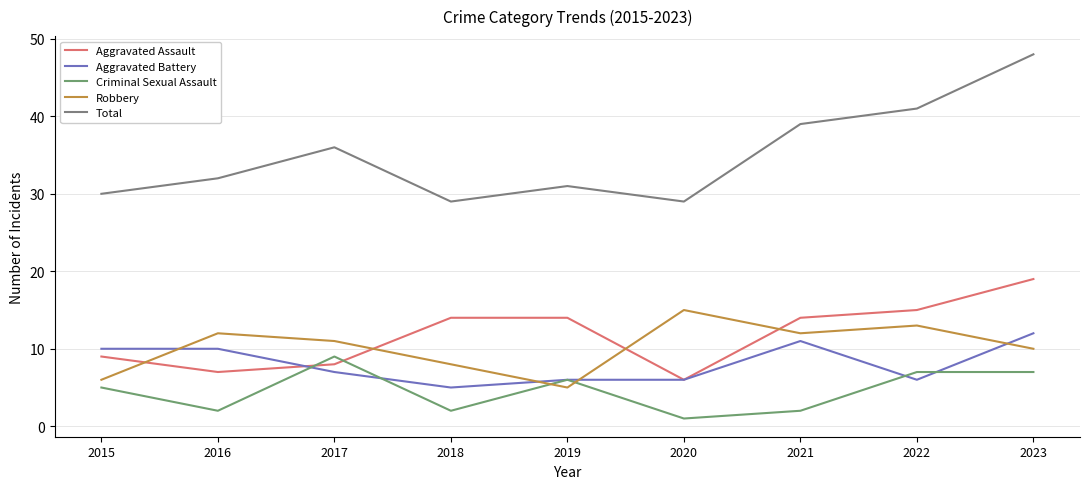

Reading left to right, transcribe all the data shown in this chart.

Aggravated Assault: 9	7	8	14	14	6	14	15	19
Aggravated Battery: 10	10	7	5	6	6	11	6	12
Criminal Sexual Assault: 5	2	9	2	6	1	2	7	7
Robbery: 6	12	11	8	5	15	12	13	10
Total: 30	32	36	29	31	29	39	41	48